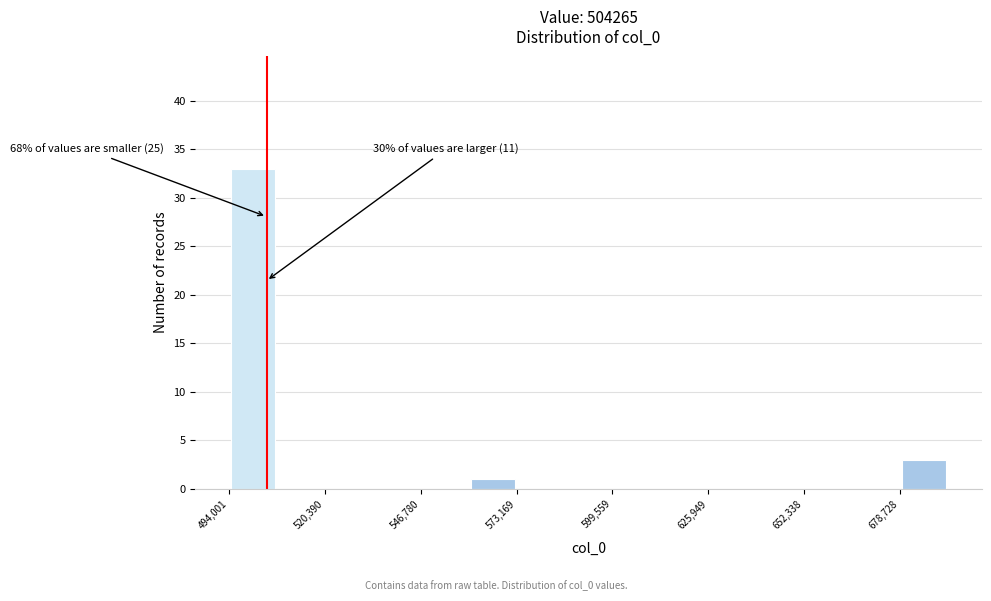

Around what value on the x-axis is the tallest bar? Give the approximate position of its centre, as read against the axis.

500000